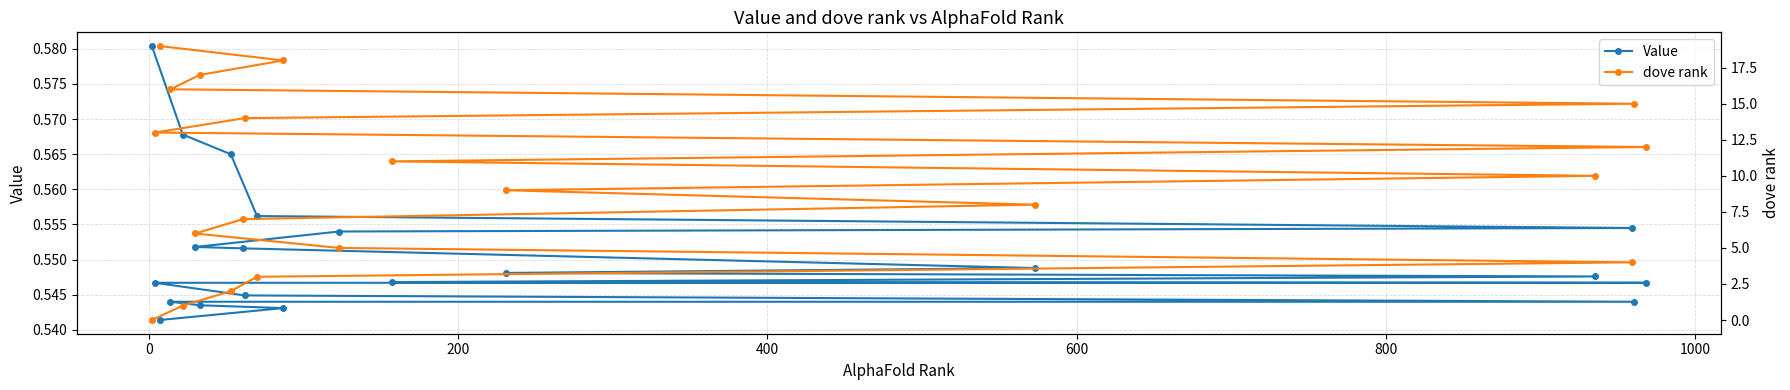

Reading left to right, extract all data points from this chart.

Value: 0.6	0.6	0.6	0.6	0.6	0.6	0.6	0.6	0.5	0.5	0.5	0.5	0.5	0.5	0.5	0.5	0.5	0.5	0.5	0.5
dove rank: 0.0	1.0	2.0	3.0	4.0	5.0	6.0	7.0	8.0	9.0	10.0	11.0	12.0	13.0	14.0	15.0	16.0	17.0	18.0	19.0